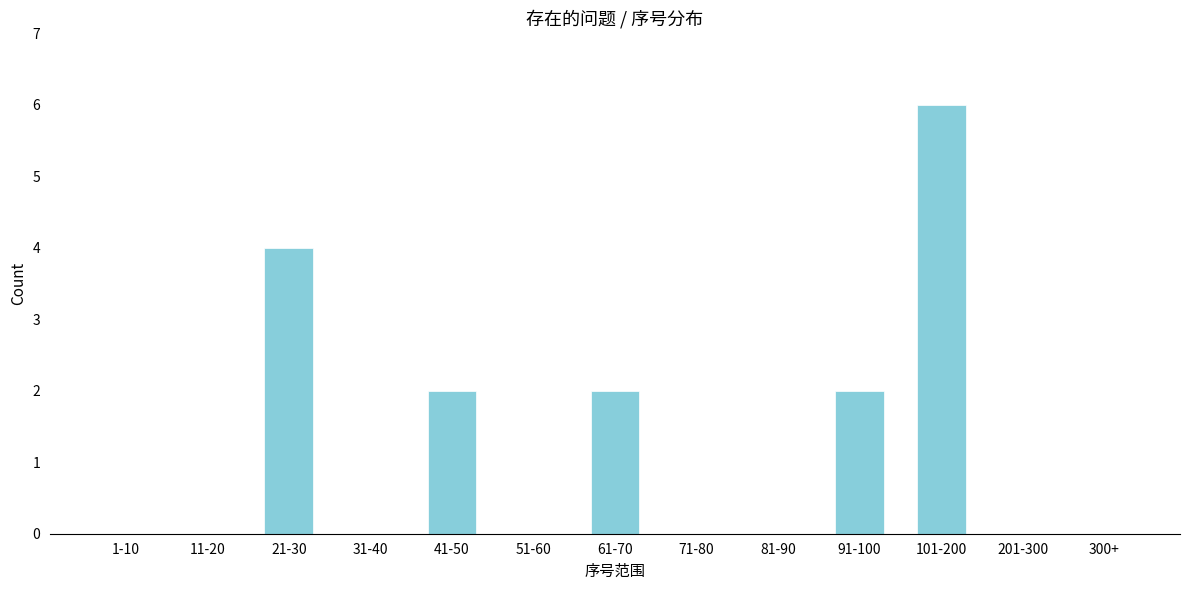

Reading right to left, what are all the values shown in this chart?

300+=0	201-300=0	101-200=6	91-100=2	81-90=0	71-80=0	61-70=2	51-60=0	41-50=2	31-40=0	21-30=4	11-20=0	1-10=0